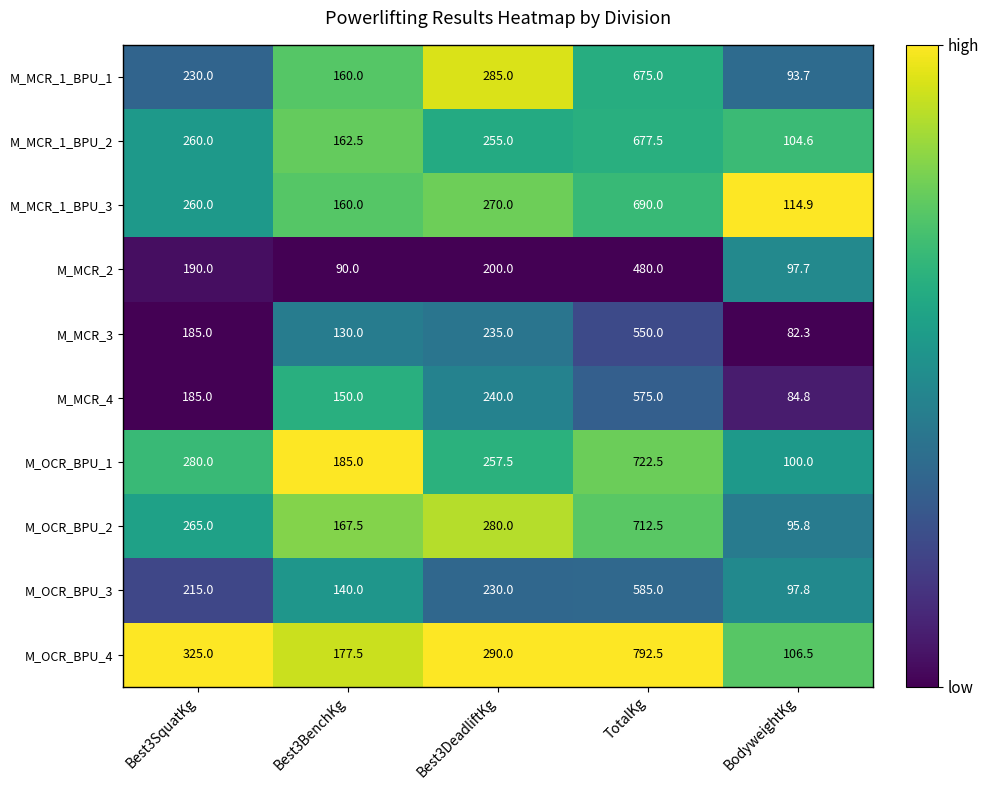

List the series in order of their peak value, lowest first.

M_MCR_2, M_MCR_3, M_MCR_4, M_OCR_BPU_3, M_MCR_1_BPU_1, M_MCR_1_BPU_2, M_MCR_1_BPU_3, M_OCR_BPU_2, M_OCR_BPU_1, M_OCR_BPU_4